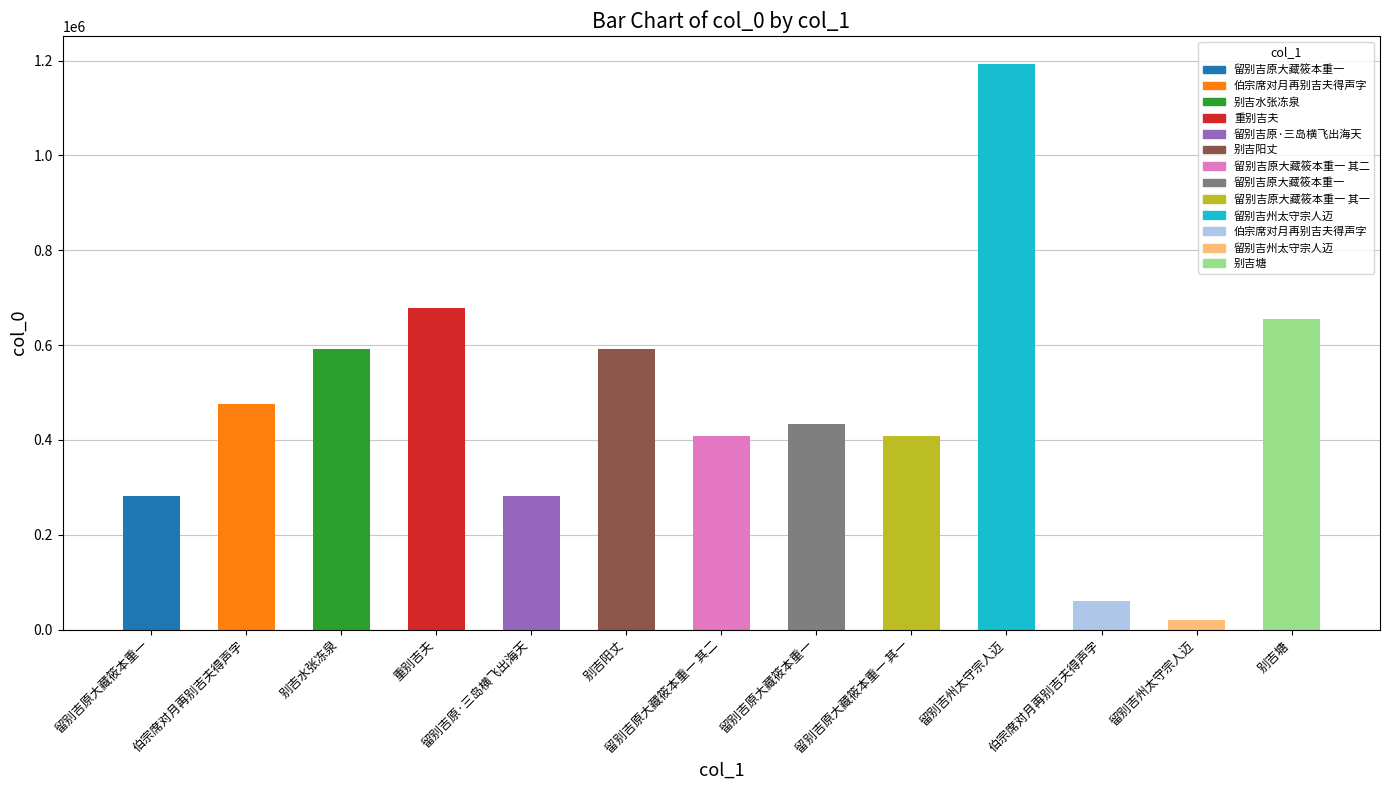

How many series are shown in this chart?

1